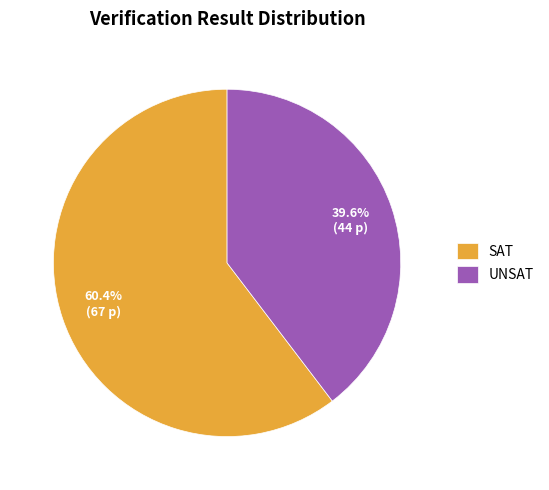

Which has a higher value, SAT or UNSAT?

SAT